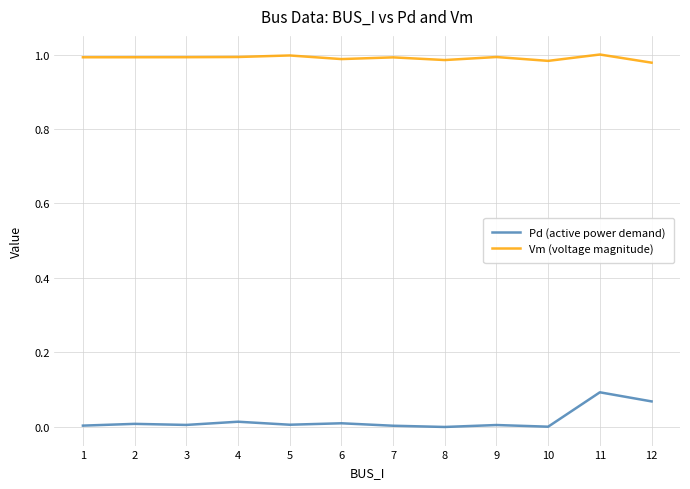

What is the sum of all Vm (voltage magnitude) values?

11.9